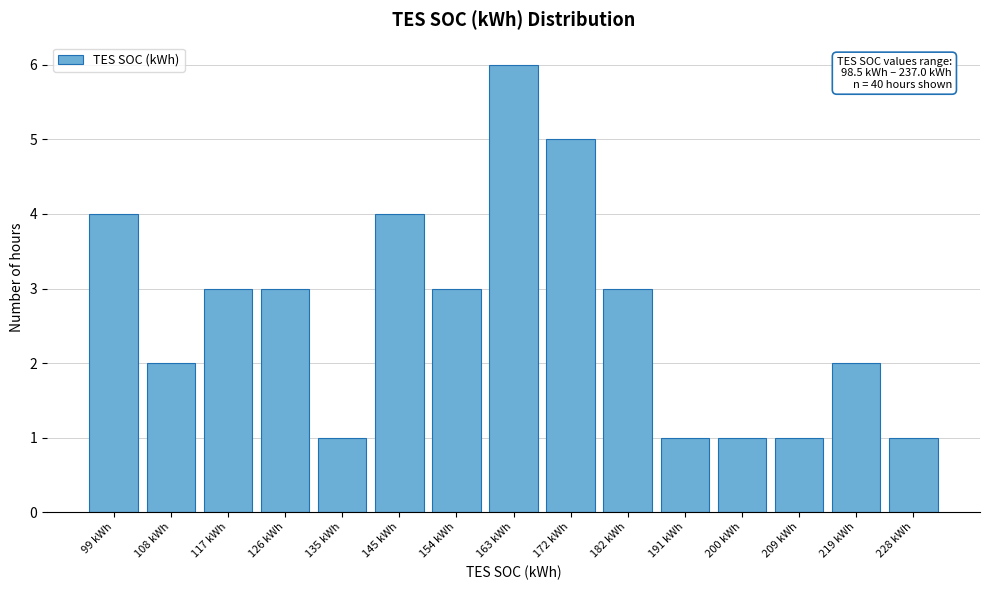

Reading left to right, what are all the values shown in this chart?

99 kWh=4	108 kWh=2	117 kWh=3	126 kWh=3	135 kWh=1	145 kWh=4	154 kWh=3	163 kWh=6	172 kWh=5	182 kWh=3	191 kWh=1	200 kWh=1	209 kWh=1	219 kWh=2	228 kWh=1